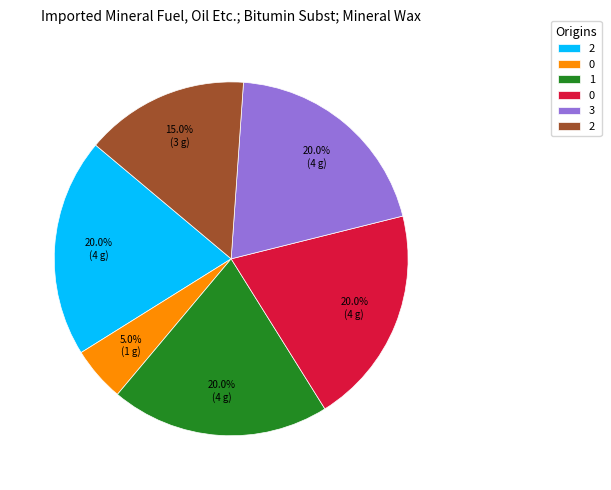

Does any single category account for the majority?

No